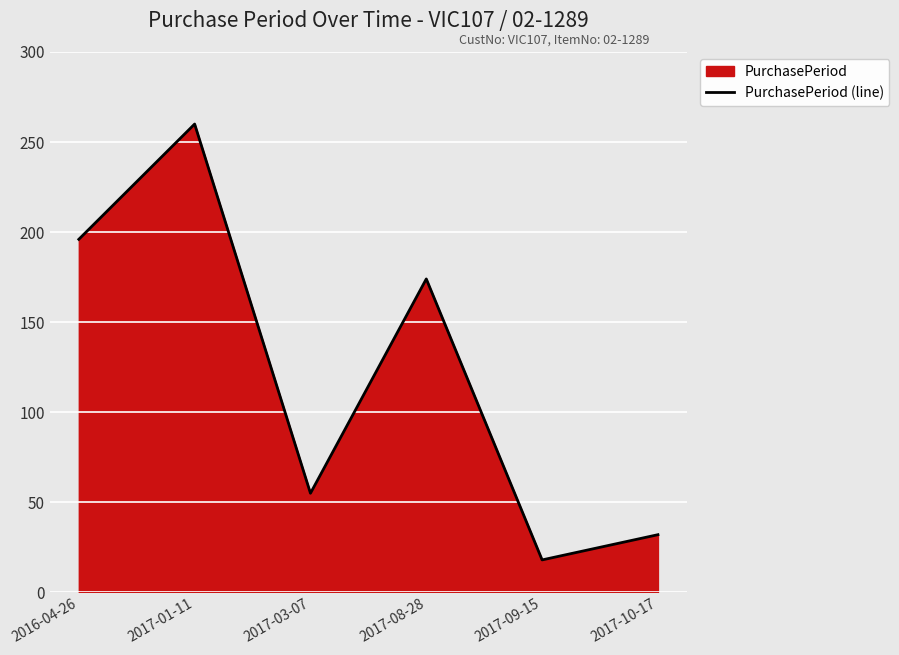

How many values are below 174?

3